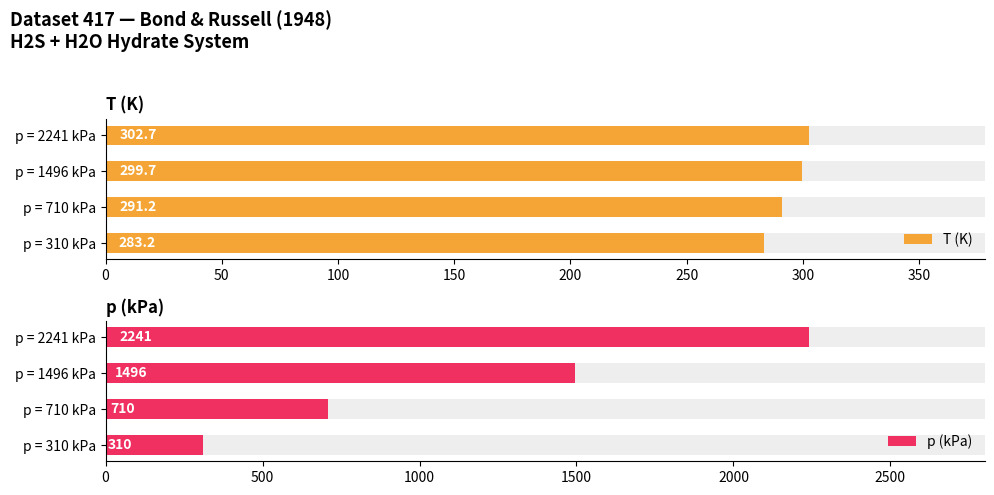

What is the sum of the T (K) values at p = 310 kPa and p = 2241 kPa?

585.9